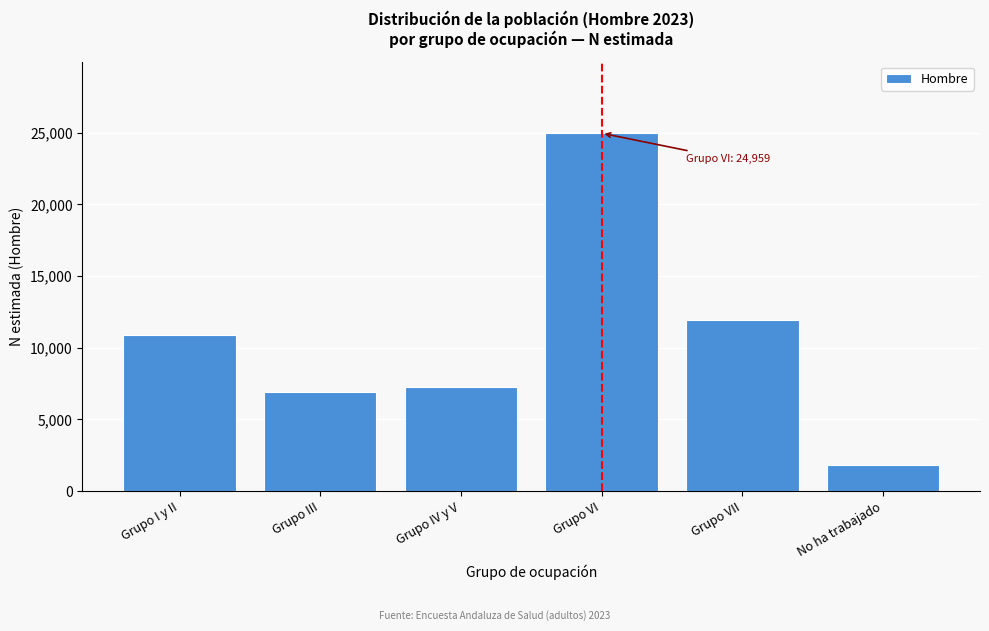

Reading left to right, transcribe all the data shown in this chart.

Grupo I y II=10867	Grupo III=6921	Grupo IV y V=7239	Grupo VI=24959	Grupo VII=11921	No ha trabajado=1822